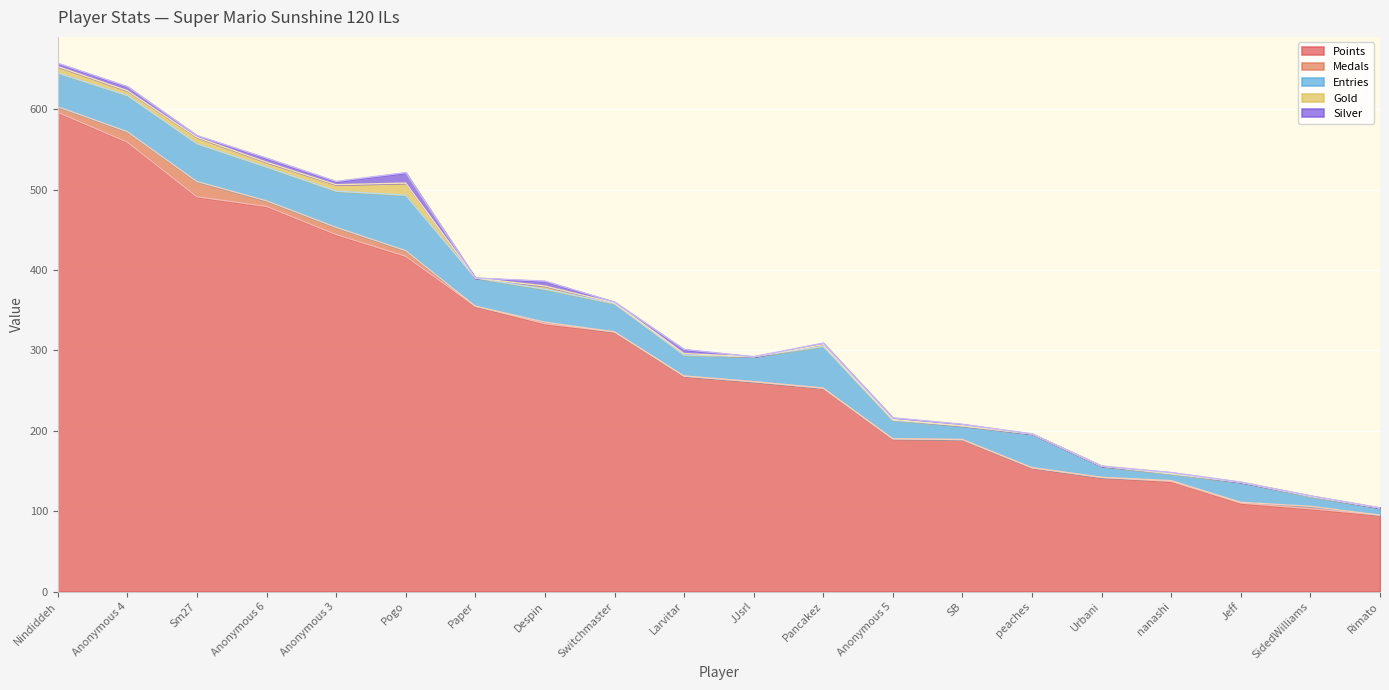

List the series in order of their peak value, lowest first.

Silver, Gold, Medals, Entries, Points